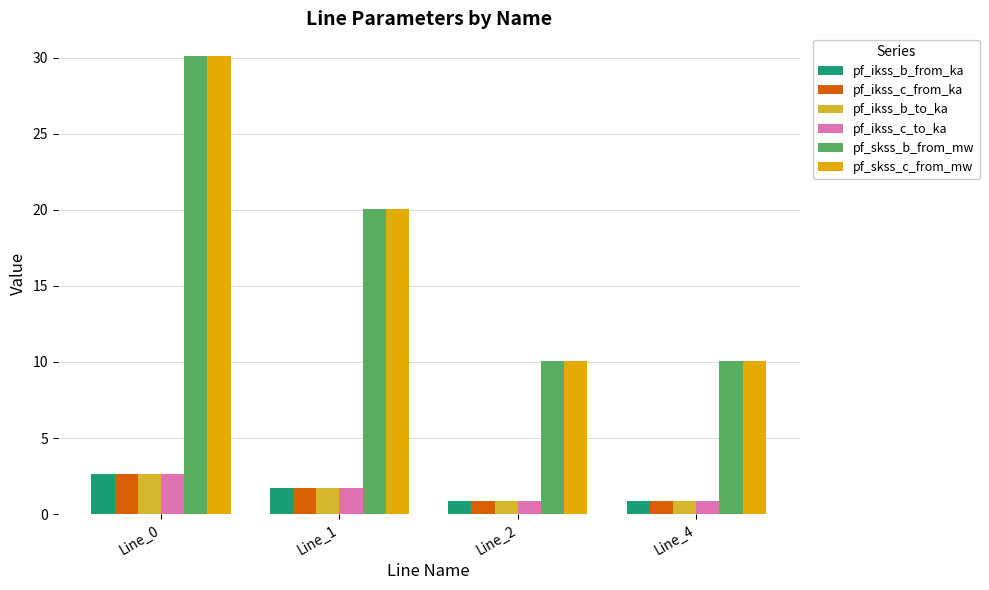

How many bars are there in total?

24